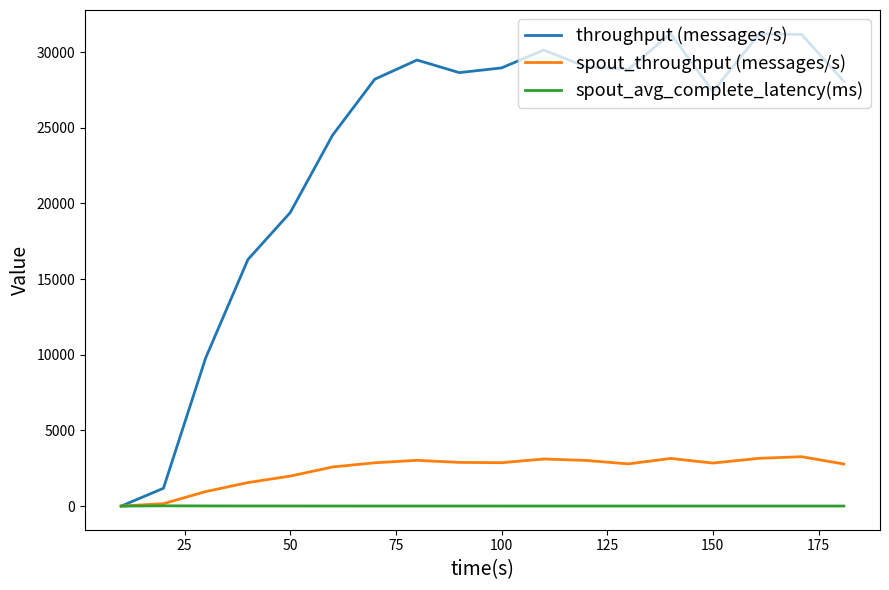

Which series has the largest total across all categories?

throughput (messages/s)